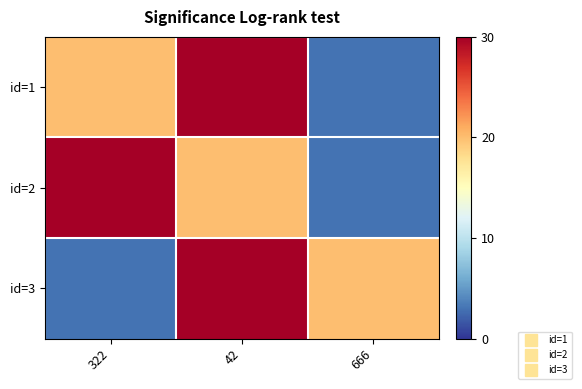

Count the number of categories in the chart.

3